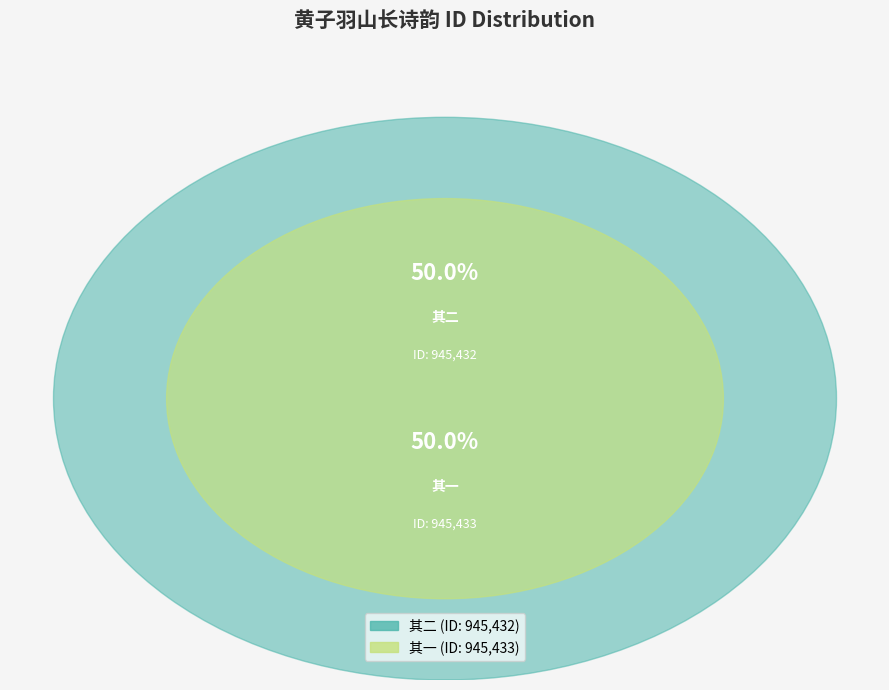

The 黄子羽山长为不及同山行次余东发别余韵见寄因再用韵以谢二首 其二 slice represents 38% of the pie. True or false?

False